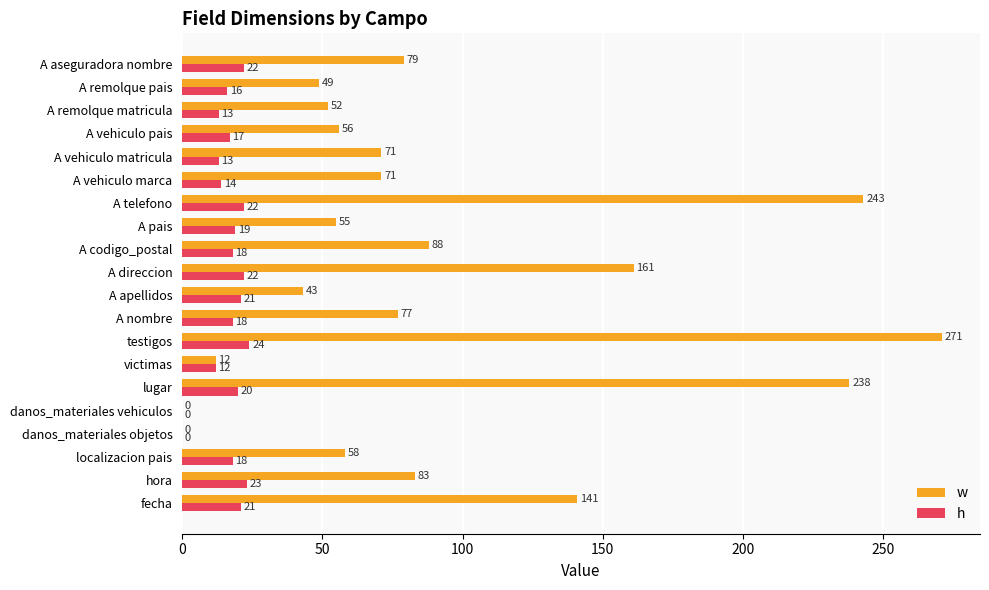

What is the sum of the w values at fecha and A vehiculo pais?

197